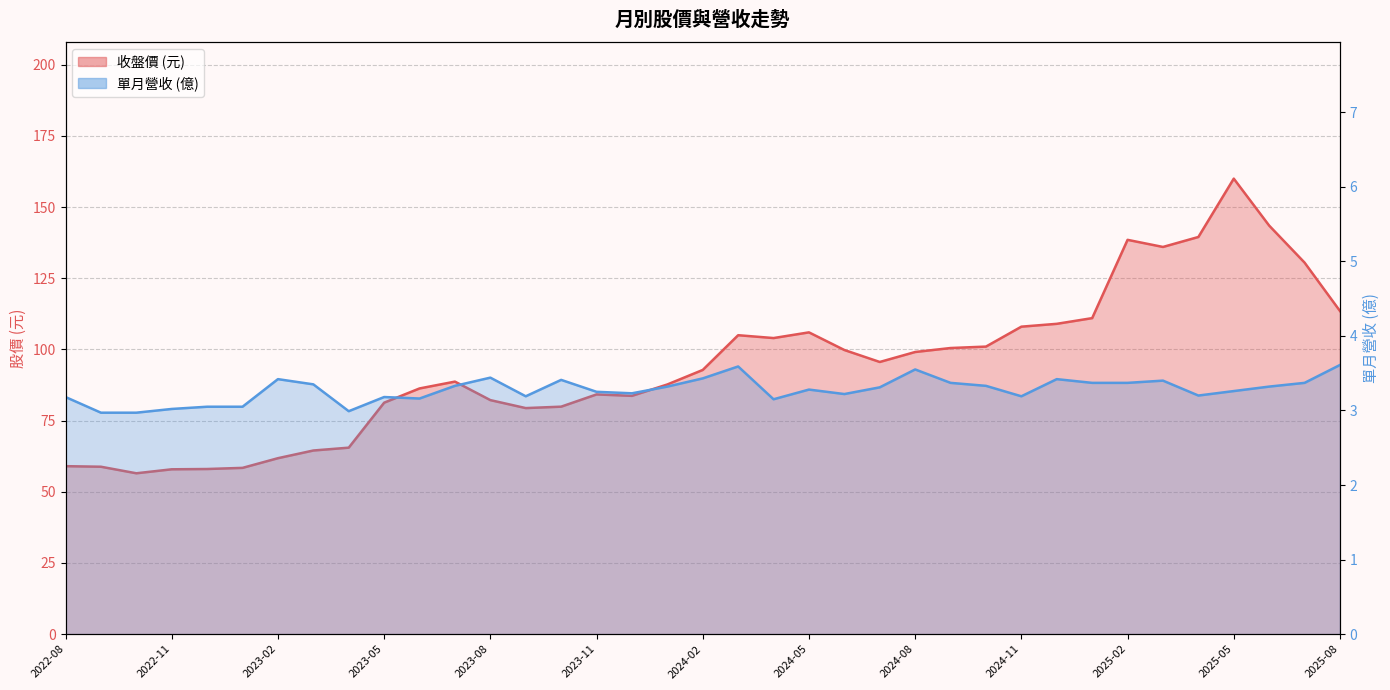

List the series in order of their overall mean, highest first.

收盤, 單月營收(億)